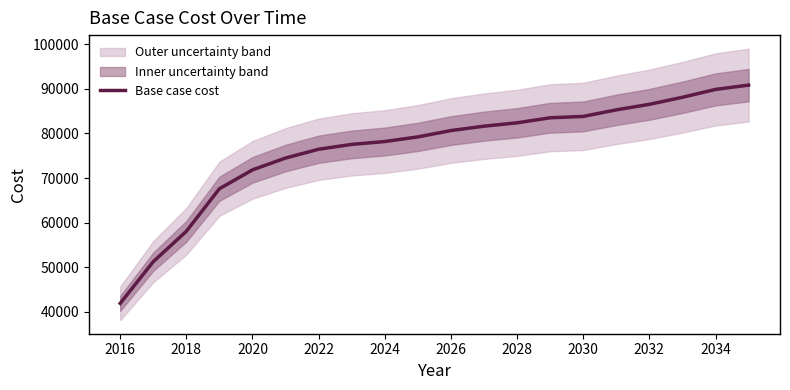

What is the value of the 18th point from the left?

88121.7